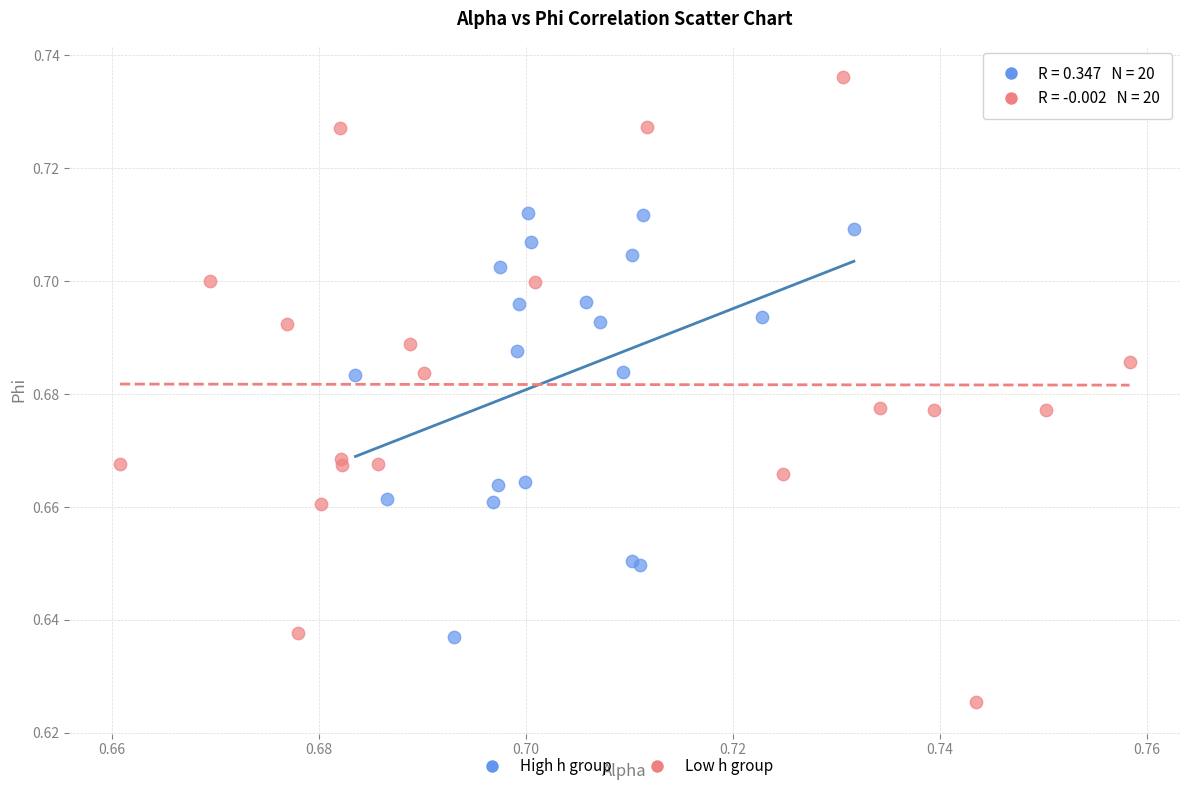

Which series has the widest spread of Y values?

Low h group